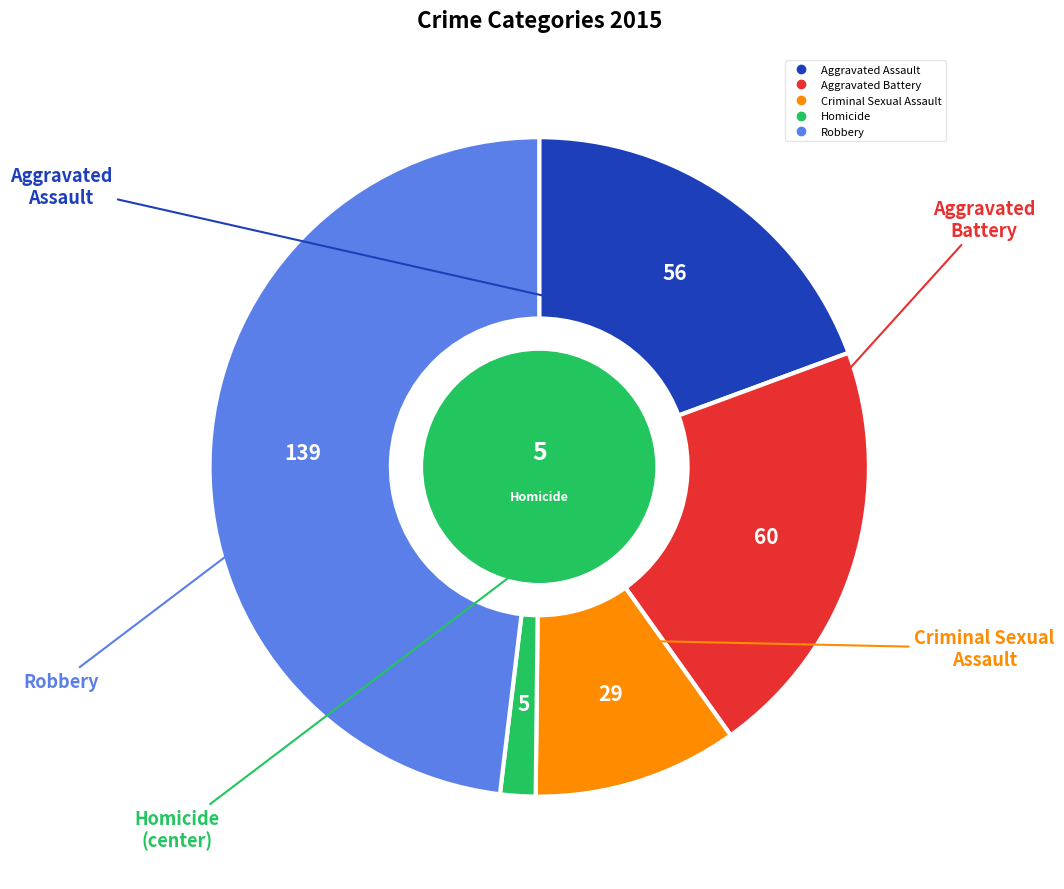

Rank the categories by value from lowest to highest.

Homicide, Criminal Sexual Assault, Aggravated Assault, Aggravated Battery, Robbery